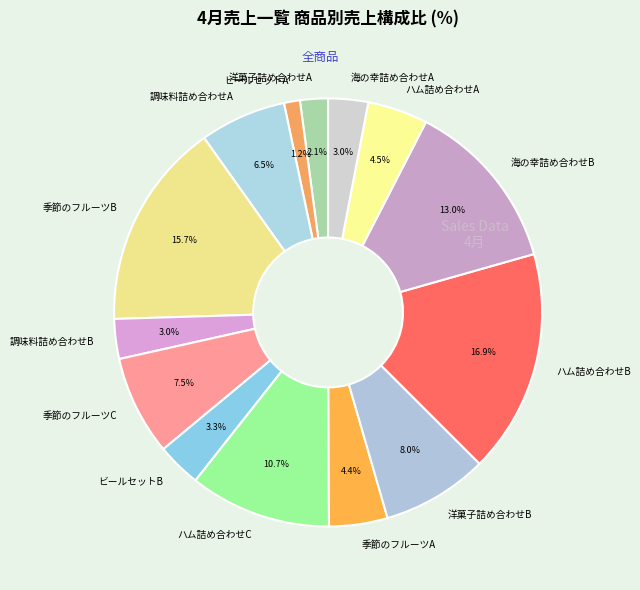

Is it true that 洋菓子詰め合わせB is 1% of the pie?

False